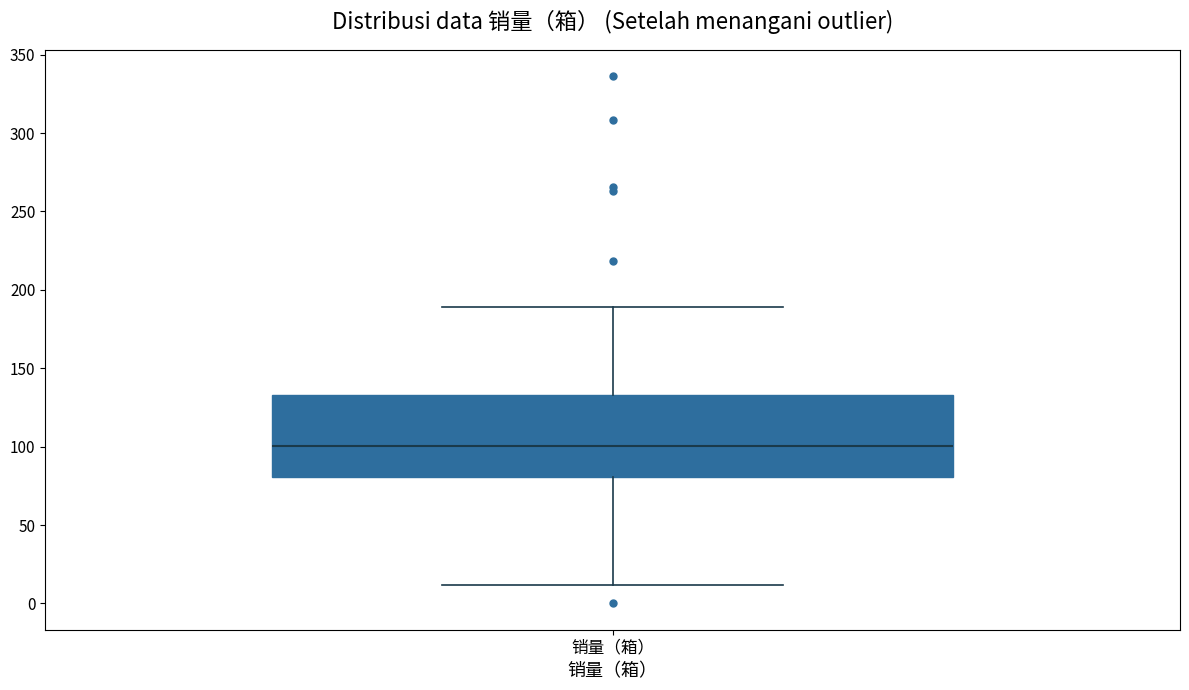

Transcribe this box plot: give where the median line is, the range the box spans, and where the two whiskers end, as read against the y-axis. The values are not printed on the chart, so give them approximately, as read against the axis.

median 100, box 80 to 135, whiskers 10 to 190